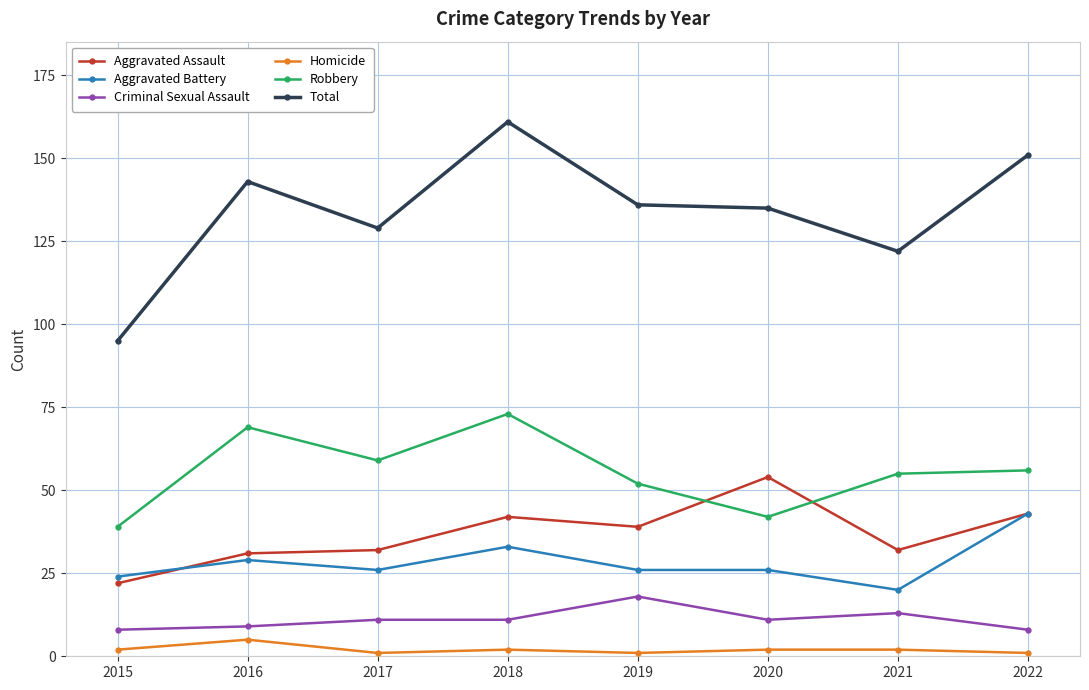

Between 2018 and 2020, which series saw the biggest shift?

Robbery